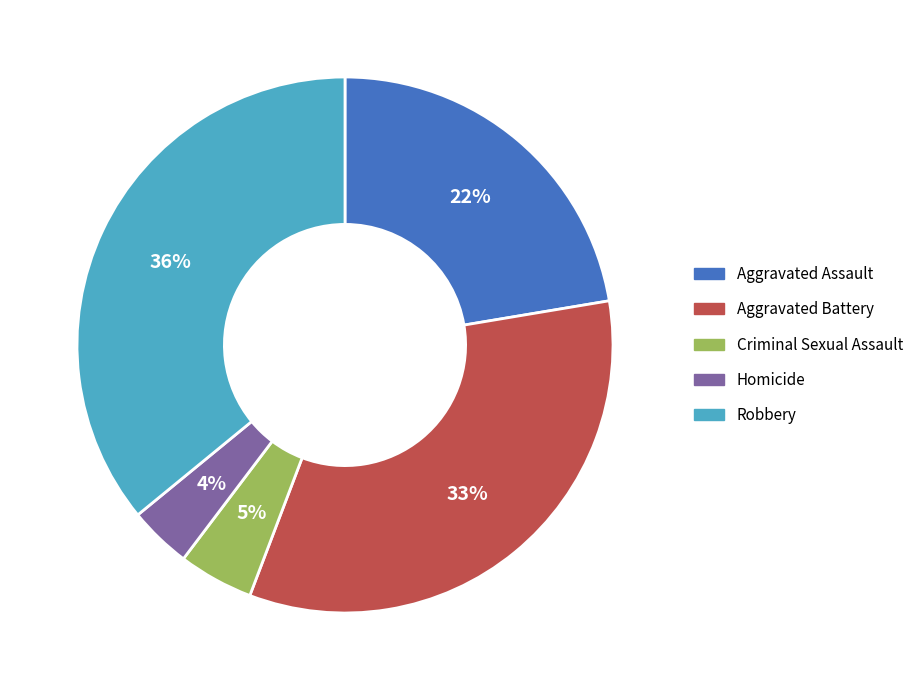

Do Aggravated Battery and Robbery together represent more than half of the pie?

Yes